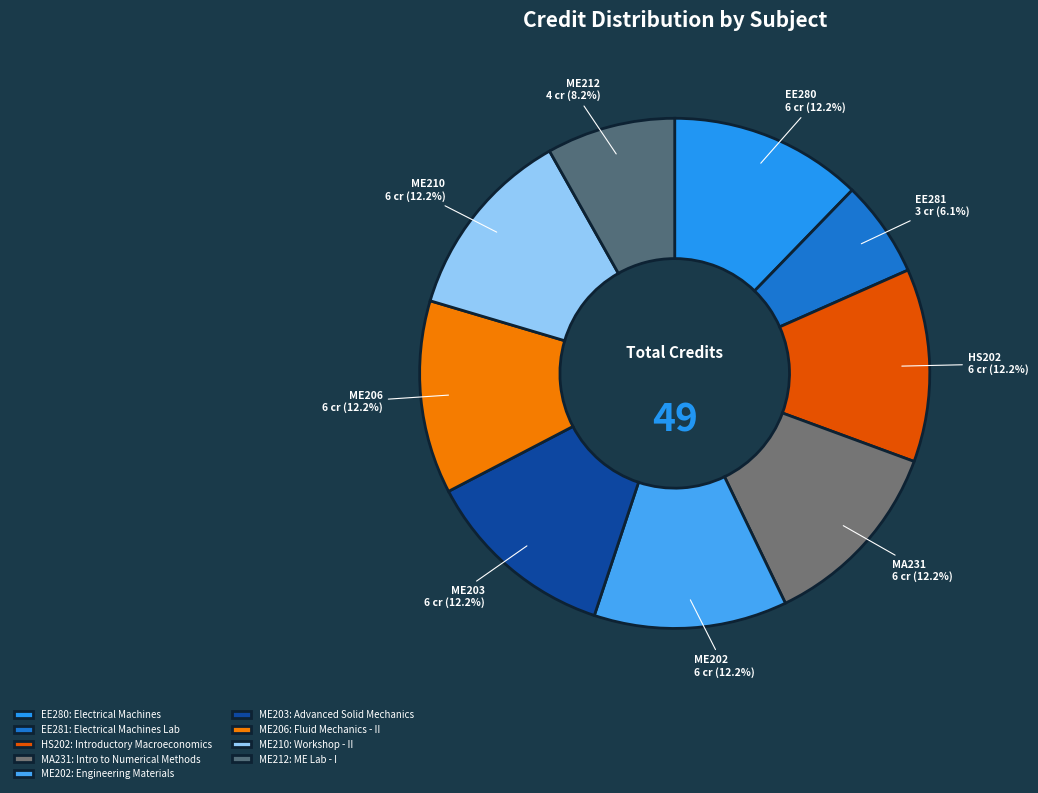

The EE281 slice represents 6% of the pie. True or false?

True